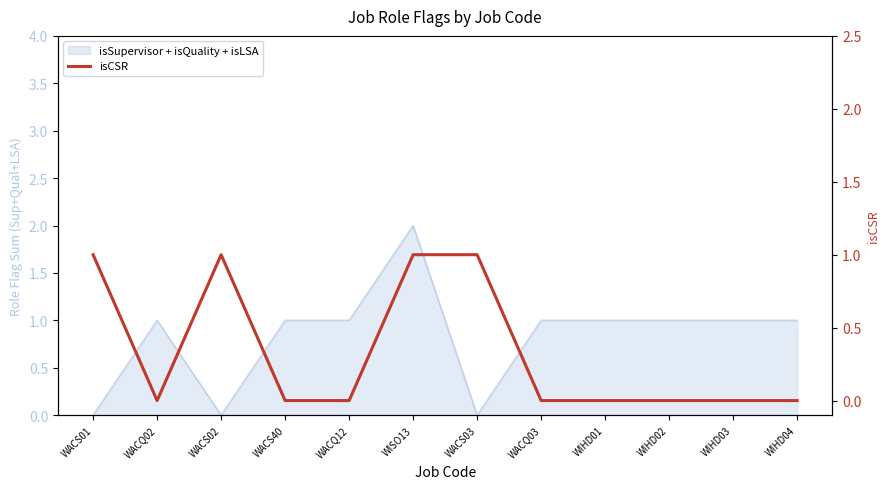

What is the label of the 5th point from the right?

WACQ03